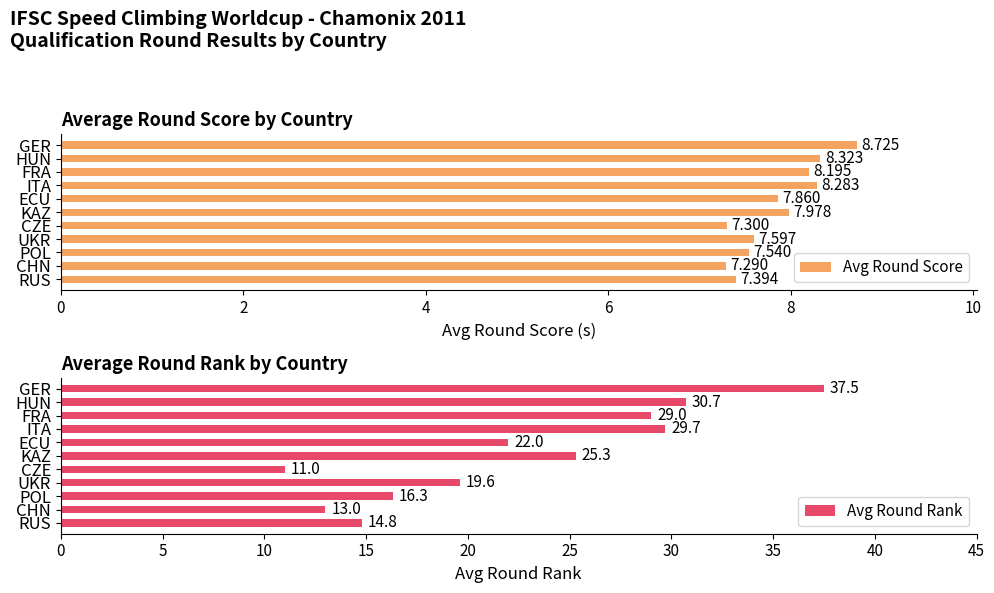

List the labels in order of Avg Round Score value, largest first.

GER, HUN, ITA, FRA, KAZ, ECU, UKR, POL, RUS, CZE, CHN